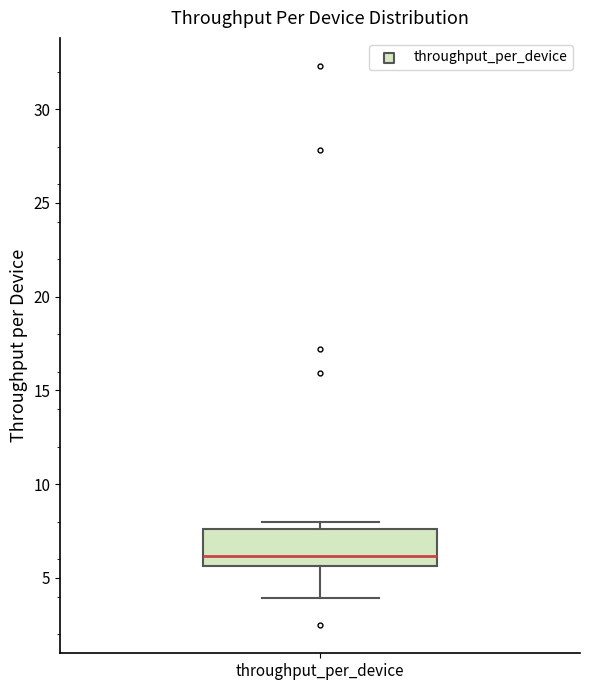

Transcribe this box plot: give where the median line is, the range the box spans, and where the two whiskers end, as read against the y-axis. The values are not printed on the chart, so give them approximately, as read against the axis.

median 6.0, box 5.5 to 7.5, whiskers 4.0 to 8.0